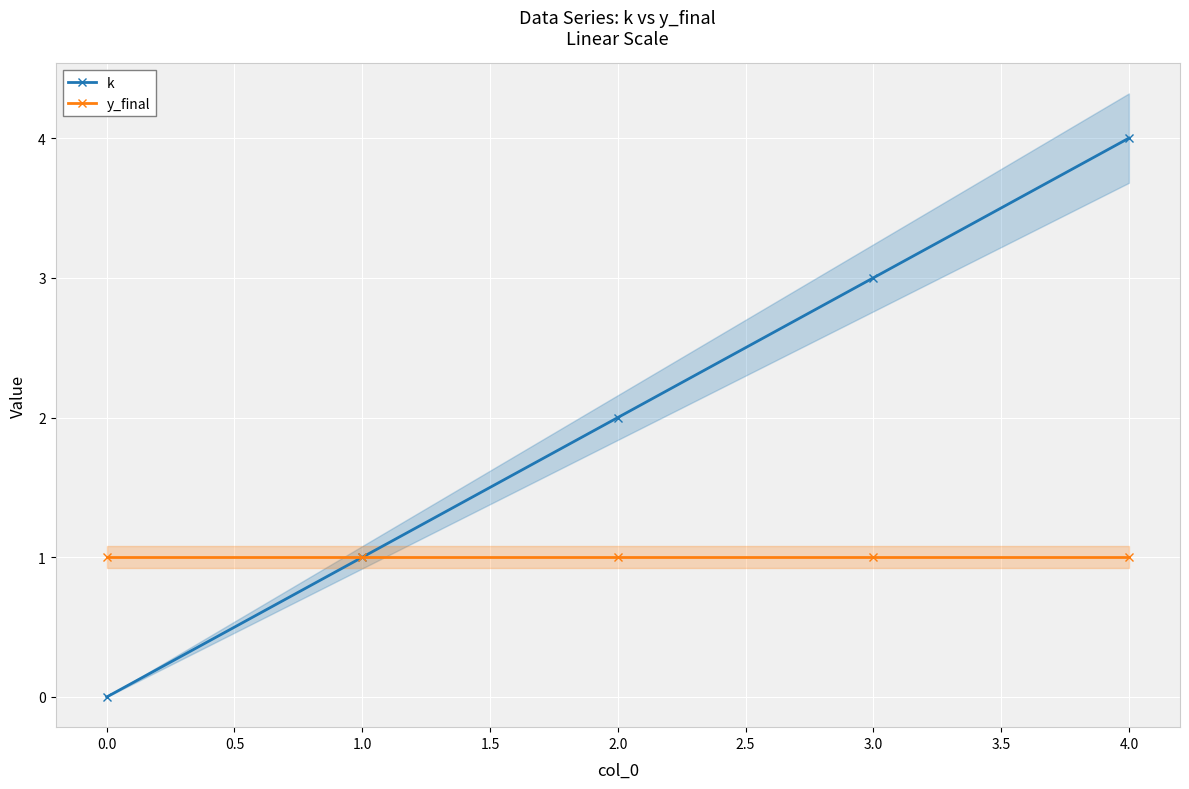

Reading left to right, list all the values displayed in this chart.

k: 0	1	2	3	4
y_final: 1	1	1	1	1